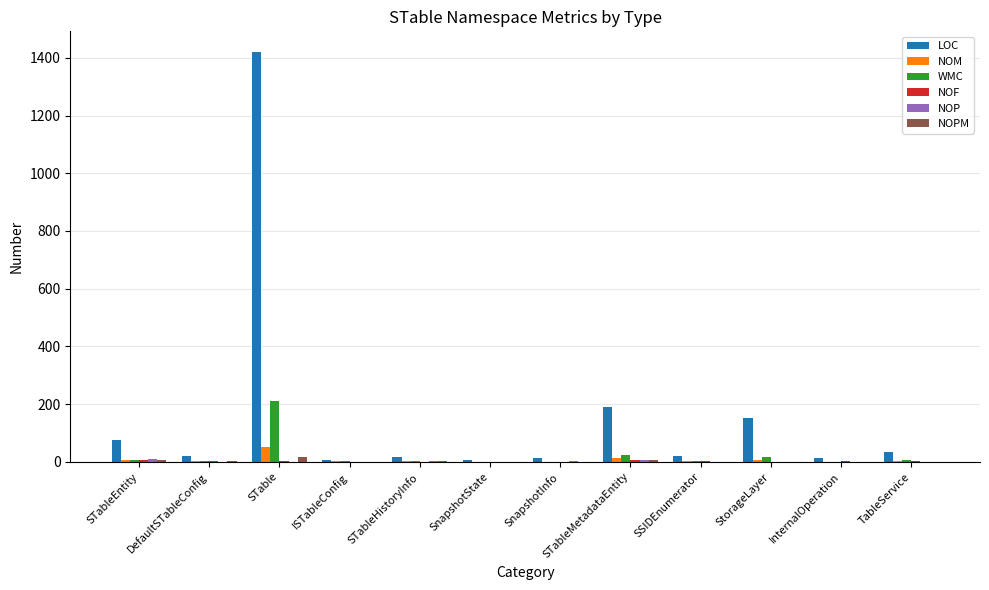

Is it true that NOM equals 3 at SSIDEnumerator?

True